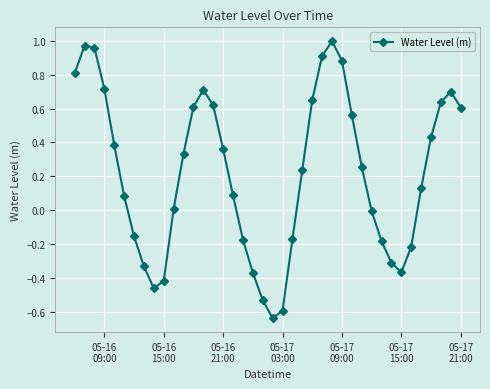

What is the difference between the maximum and minimum values?

1.6